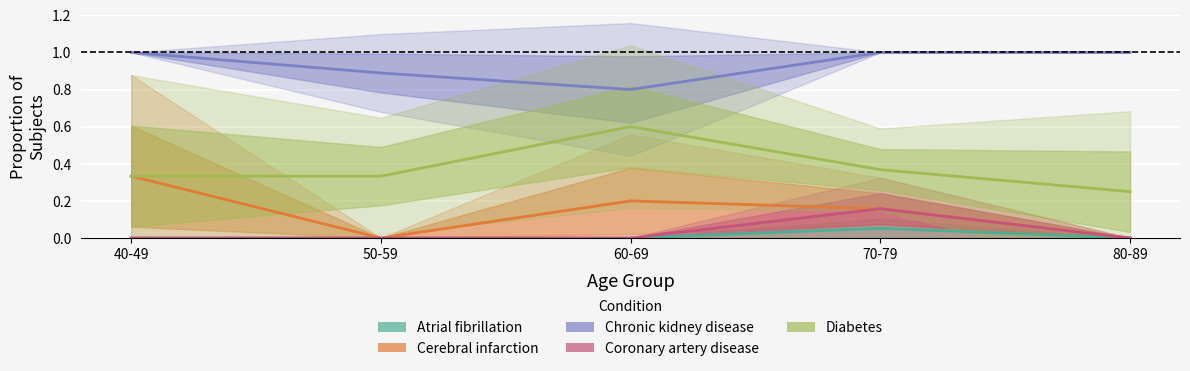

Rank the series at 70-79 from highest to lowest value.

Chronic kidney disease, Diabetes, Cerebral infarction, Coronary artery disease, Atrial fibrillation